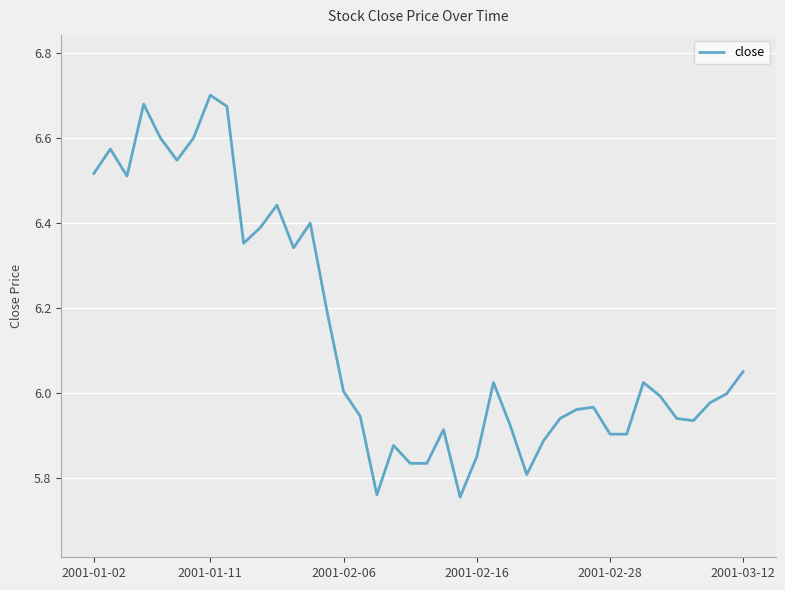

What is the smallest value displayed?

5.8